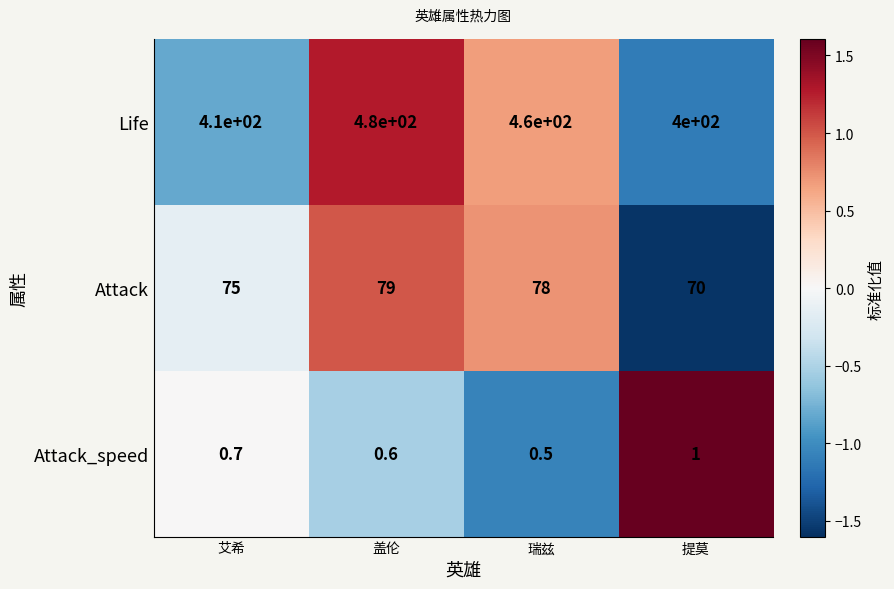

The value of Attack_speed at 提莫 is 0.6. True or false?

False